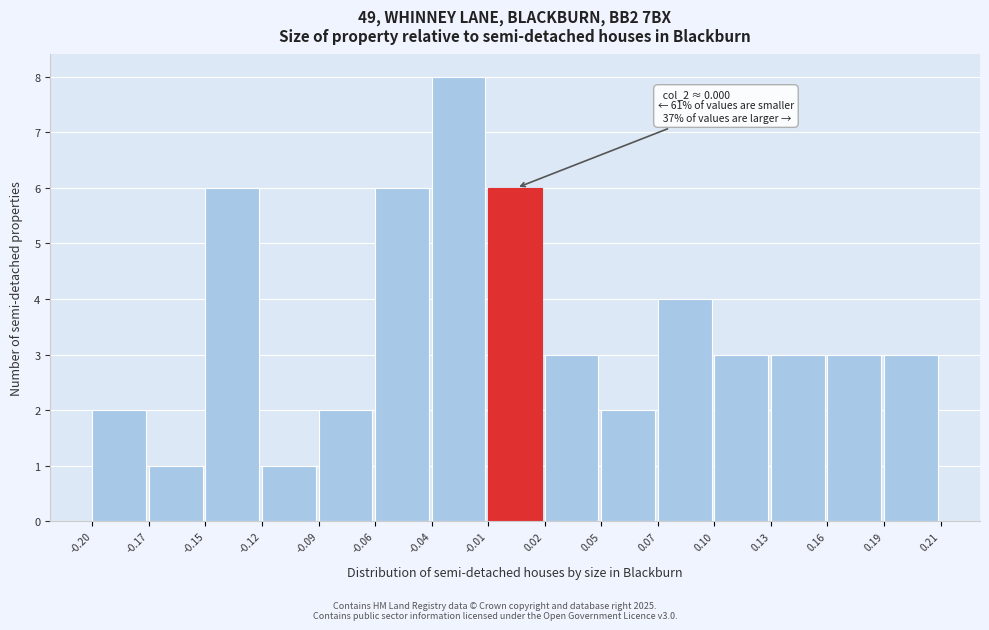

Reading right to left, transcribe all the data shown in this chart.

3	3	3	3	4	2	3	6	8	6	2	1	6	1	2